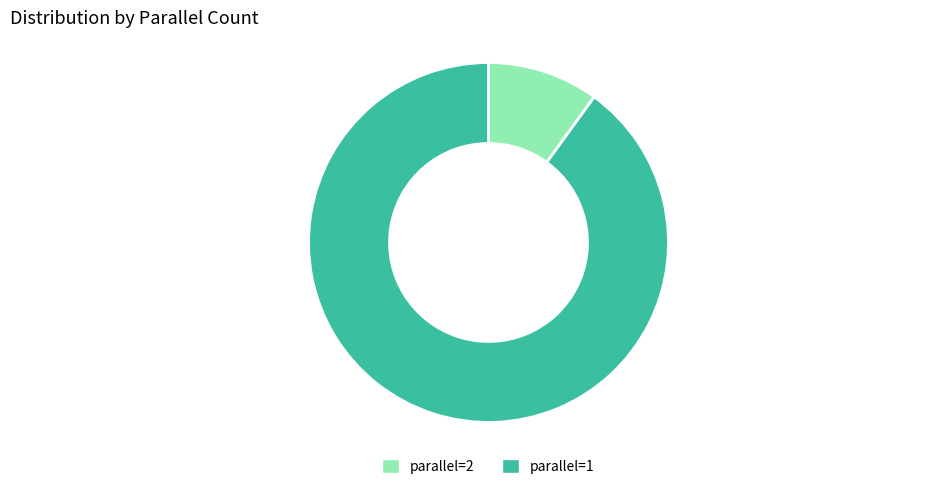

Which slice is the smallest?

parallel=2